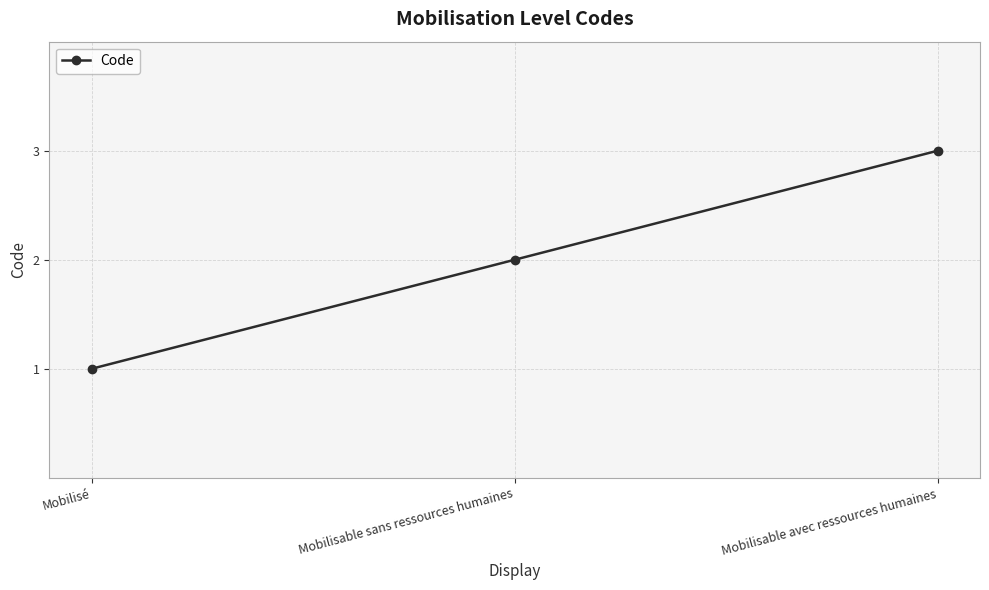

At which category does the chart reach its minimum across all series?

Mobilisé